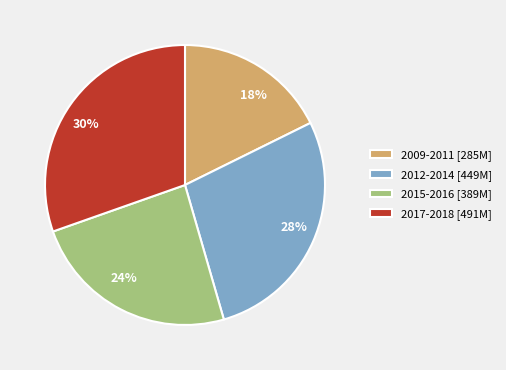

Between 18% and 30%, which is larger?

30%